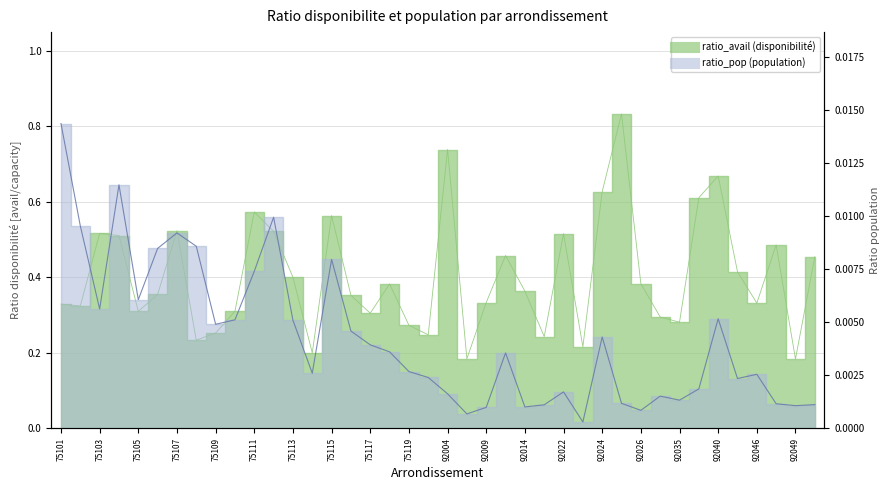

The value of ratio_avail at 92022 is 0.1. True or false?

False